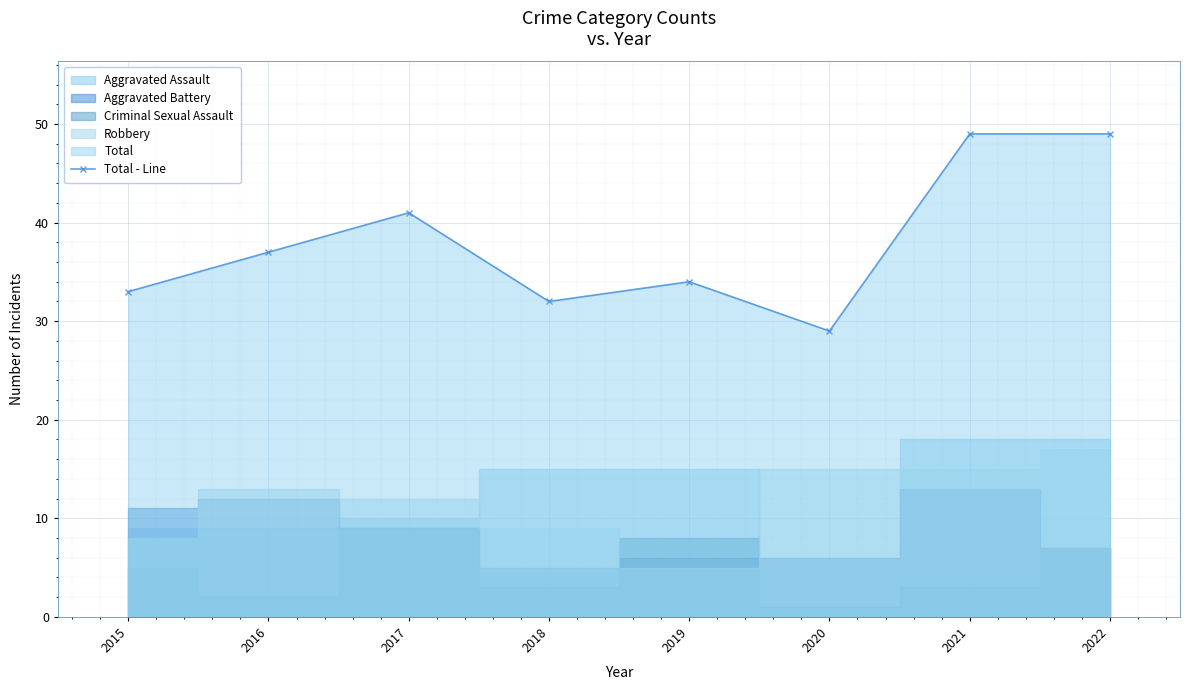

Approximately how many times larger is the value at 2016 compared to 2017?

0.9